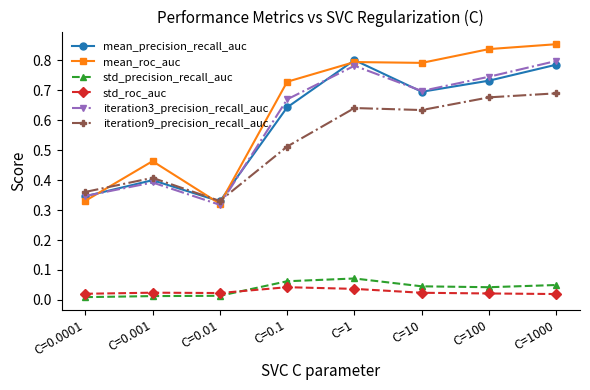

What is the label of the 5th point from the left?

C=1